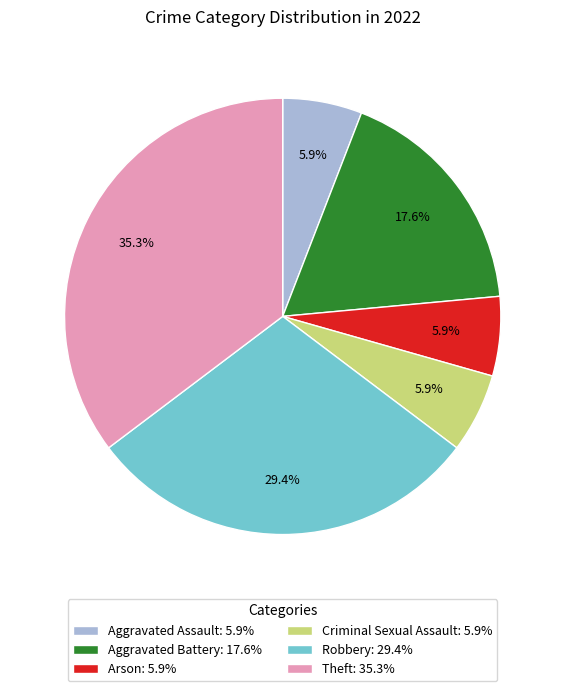

To the nearest percent, what percentage of the pie is Arson?

6%